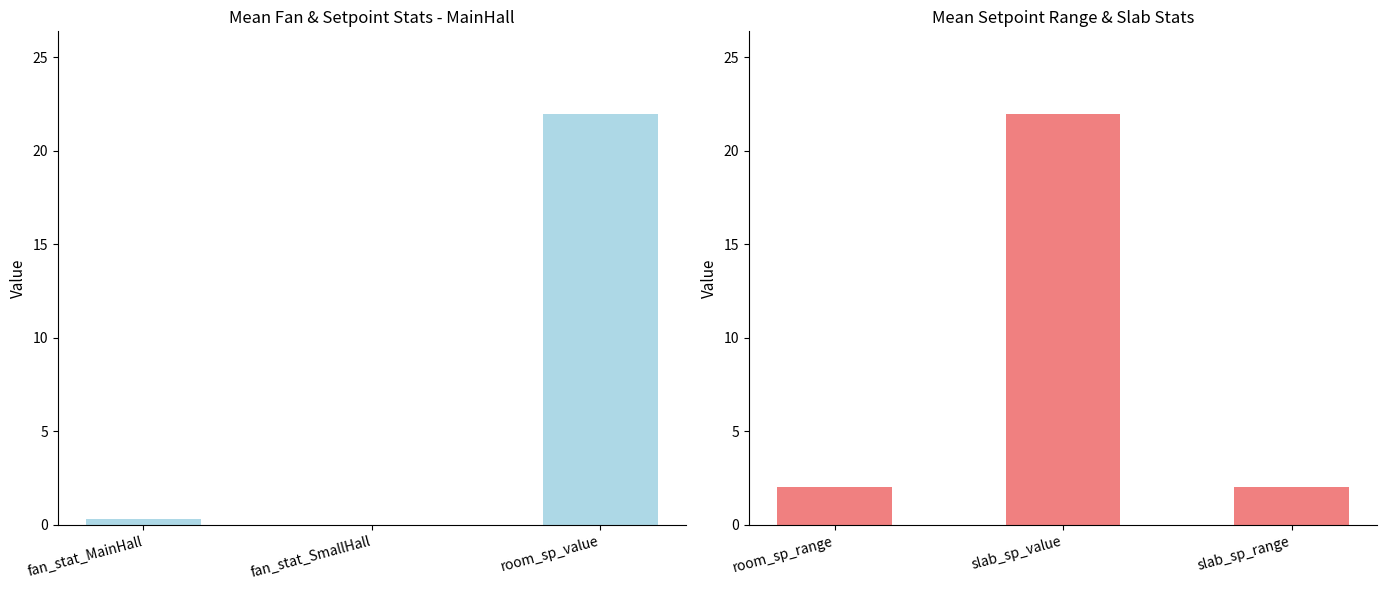

Reading left to right, transcribe all the data shown in this chart.

fan_stat_MainHall: 0.3	0.0	22.0
room_sp_range: 2.0	22.0	2.0